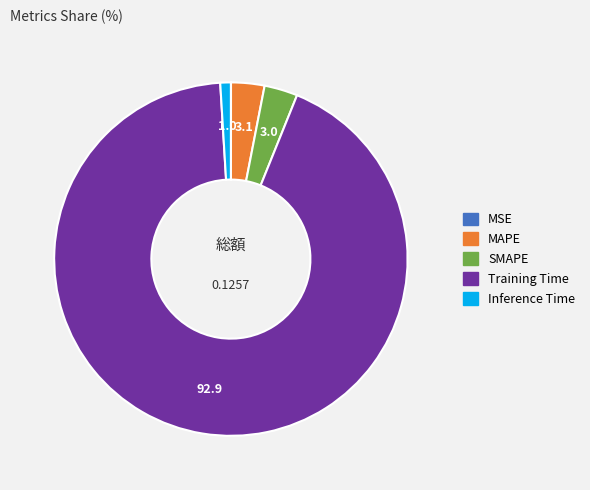

Which has a higher value, Training Time or Inference Time?

Training Time